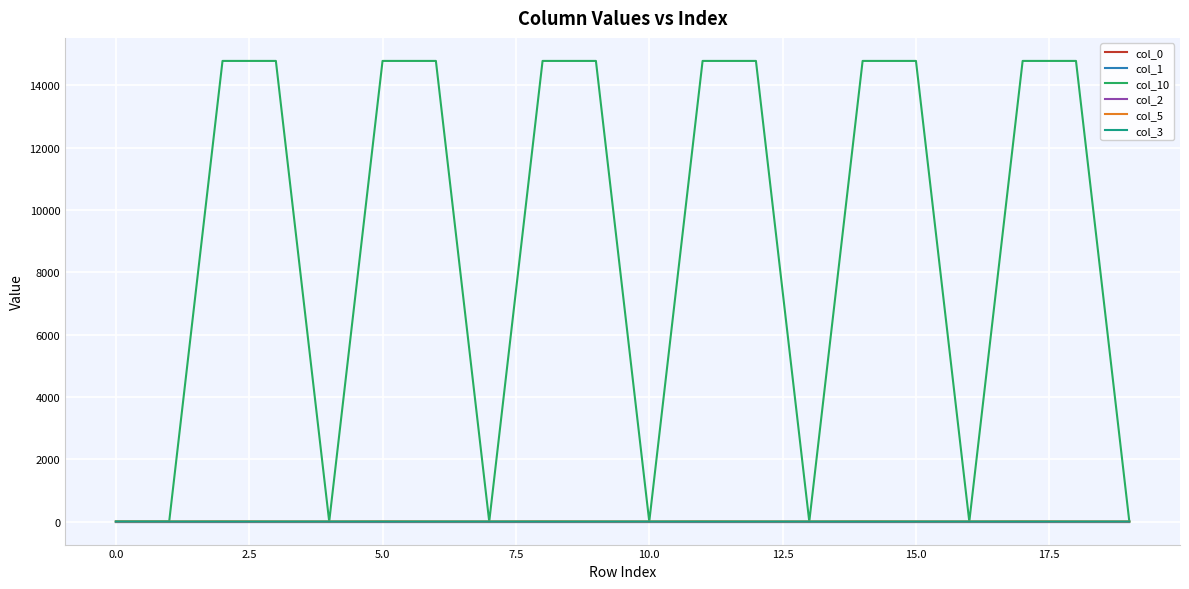

Does the chart have visible grid lines?

Yes